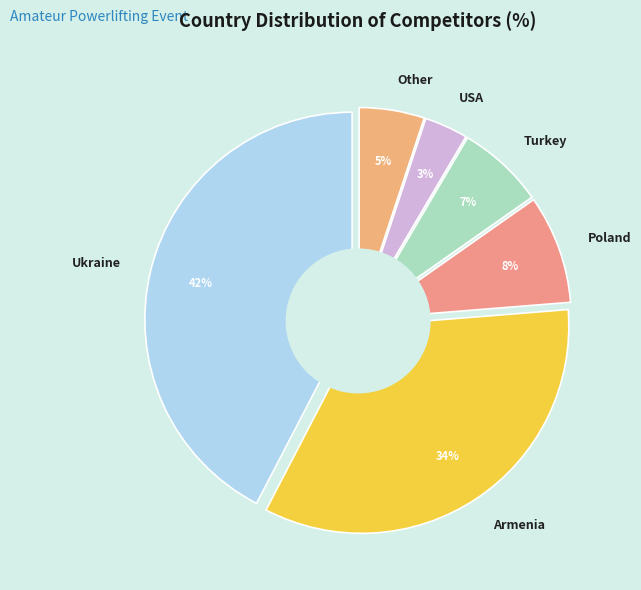

Rank the categories by value from highest to lowest.

Ukraine, Armenia, Poland, Turkey, Other, USA